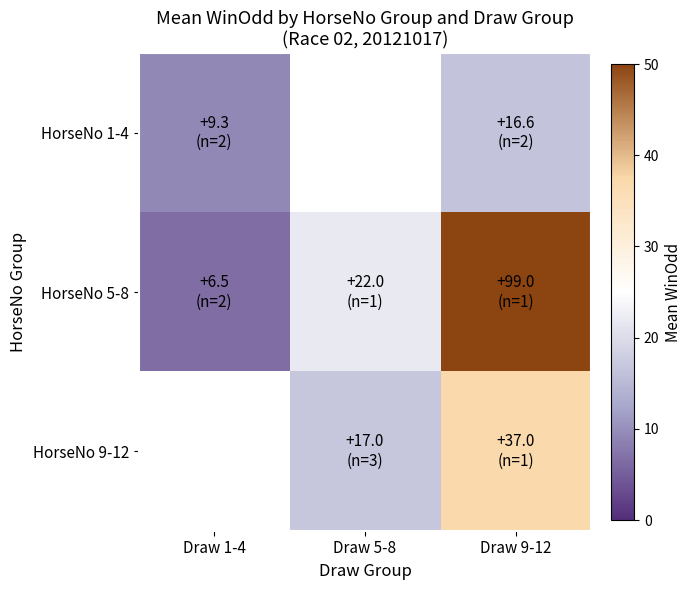

How many data points in HorseNo 5-8 are above 22?

1